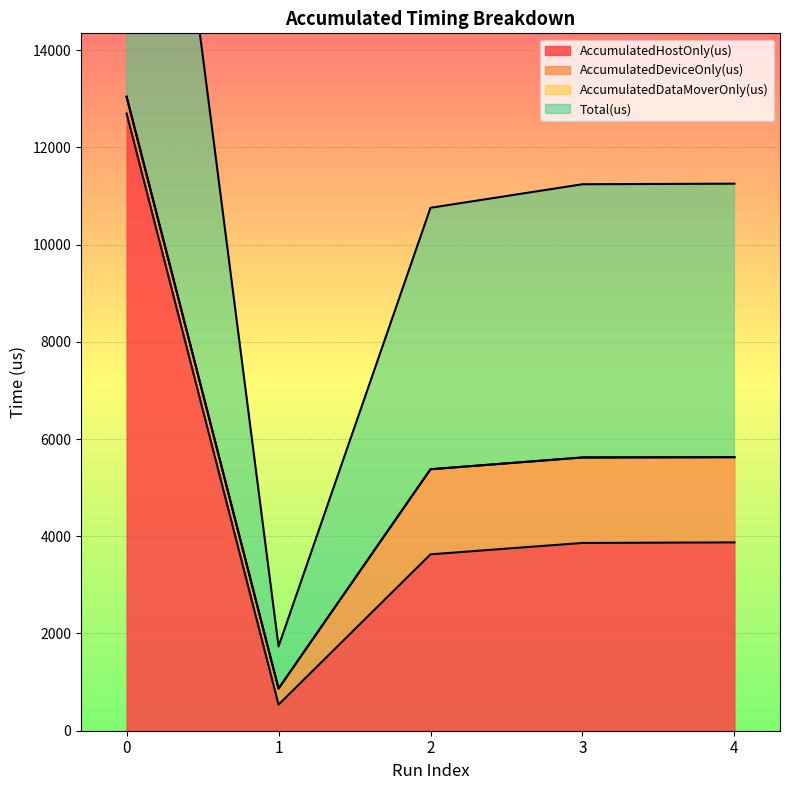

The value of AccumulatedHostOnly(us) at 3 is 3862.1. True or false?

True